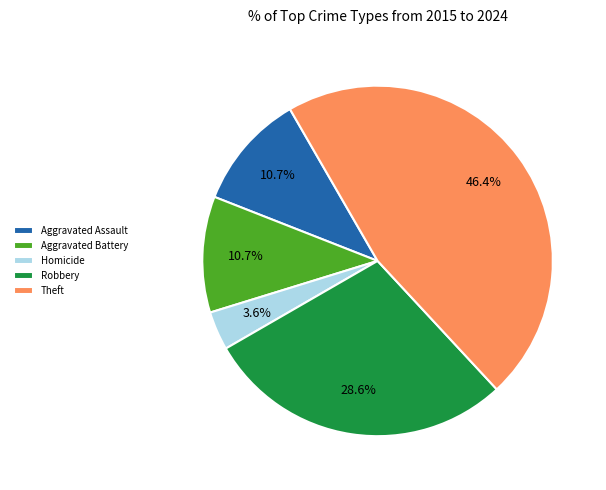

Is Robbery the majority of the pie?

No